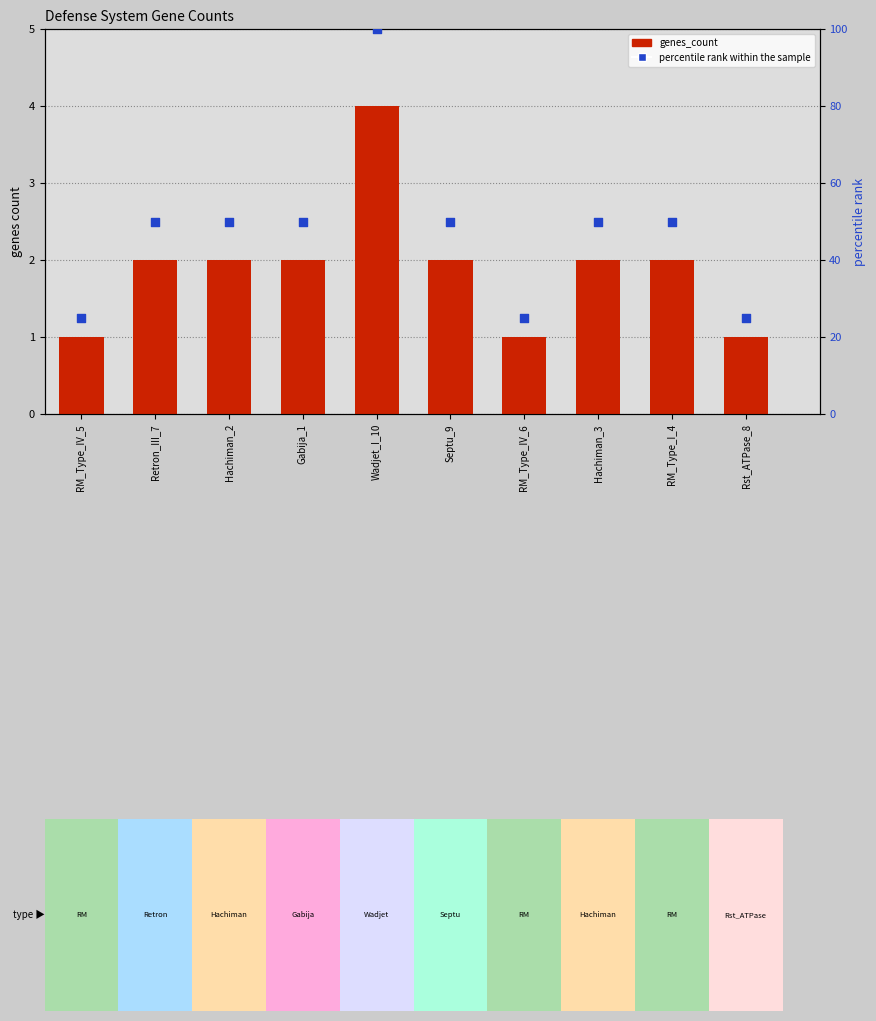

Which series has the largest total across all categories?

percentile rank within the sample